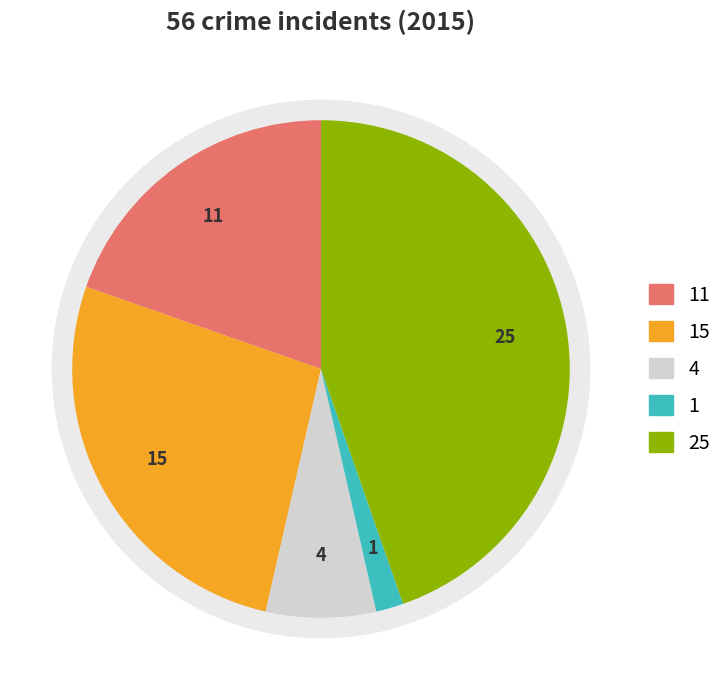

The Aggravated Battery slice represents 27% of the pie. True or false?

True